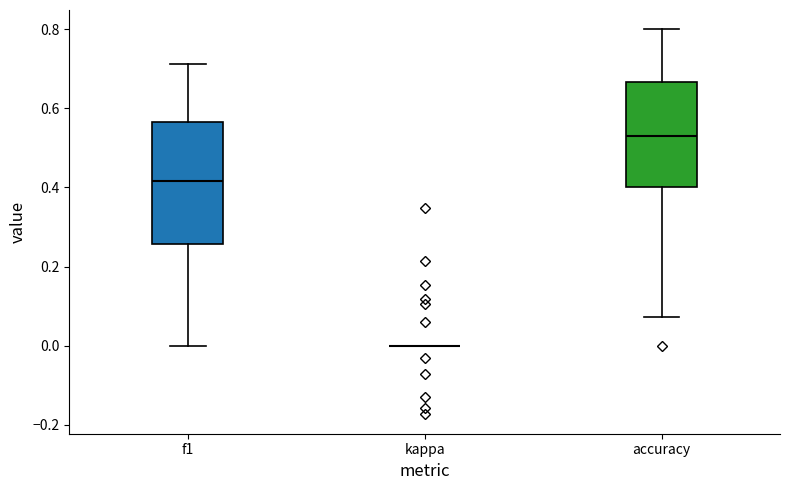

Which box is the tallest, from its lower edge to its upper edge?

f1